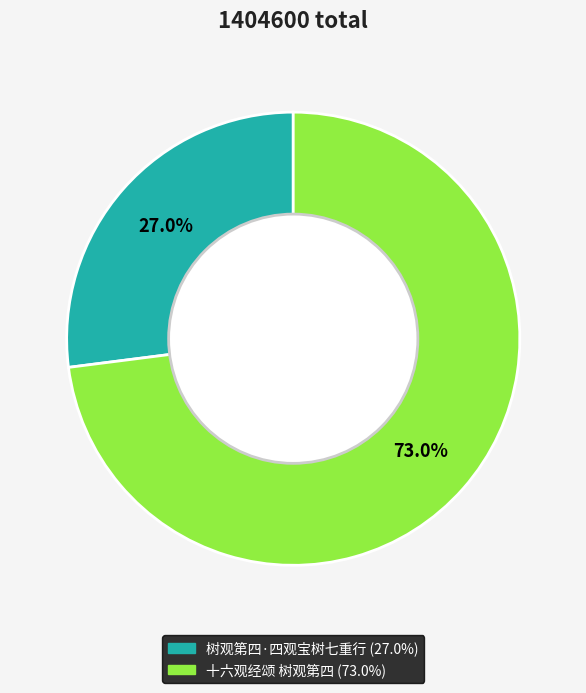

Which slice represents more than half of the pie?

十六观经颂 树观第四